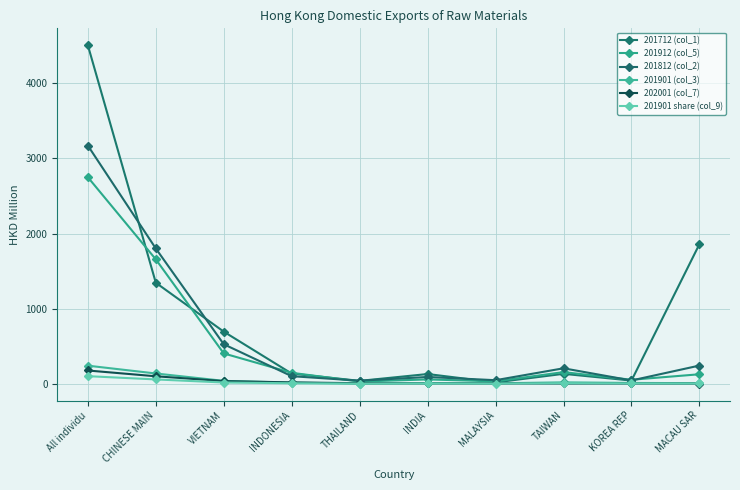

True or false: 201901 (col_3) has a value of 134.7 at All individu.

False